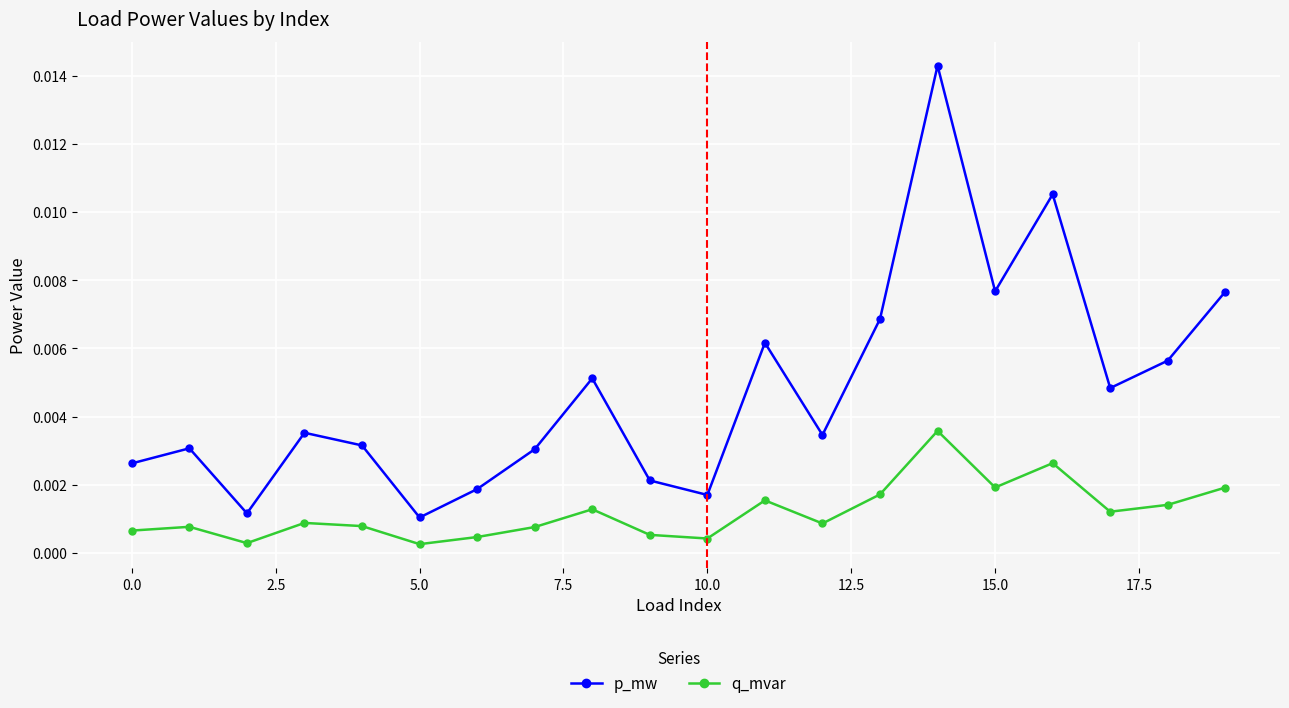

Rank the series by their average value, from lowest to highest.

q_mvar, p_mw